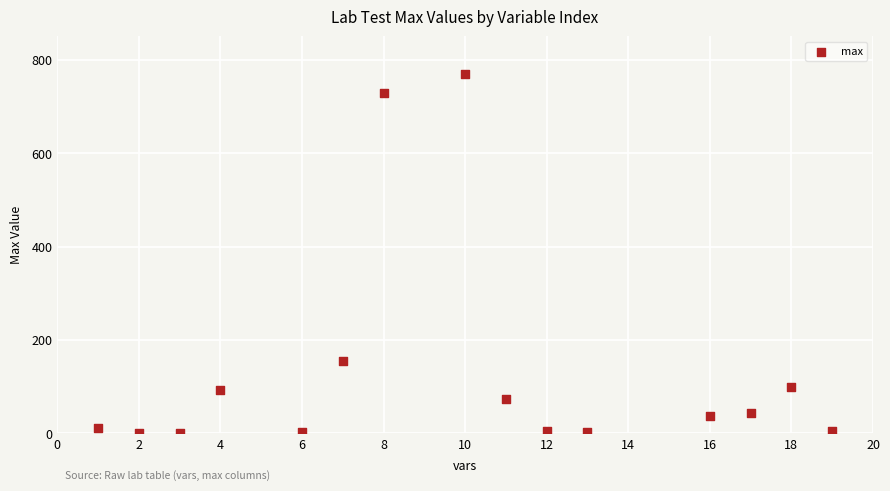

What Y value in the scatter plot is closest to 385?

154.0